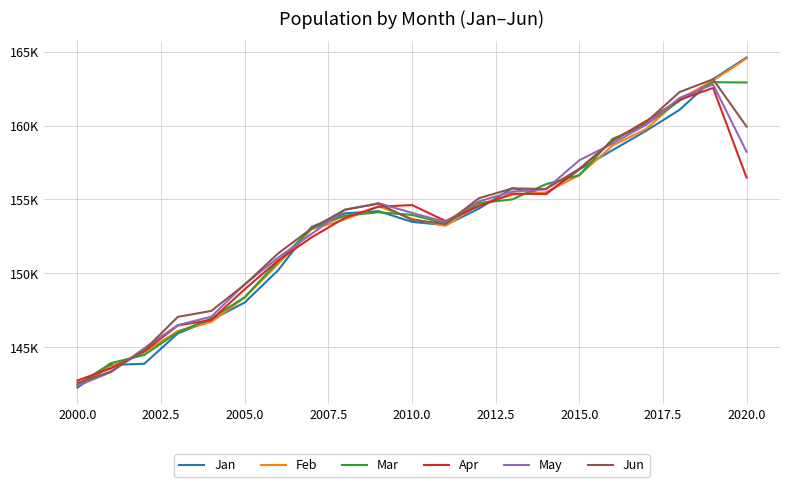

Which series ends up on top after the final intersection of Mar and Feb?

Feb